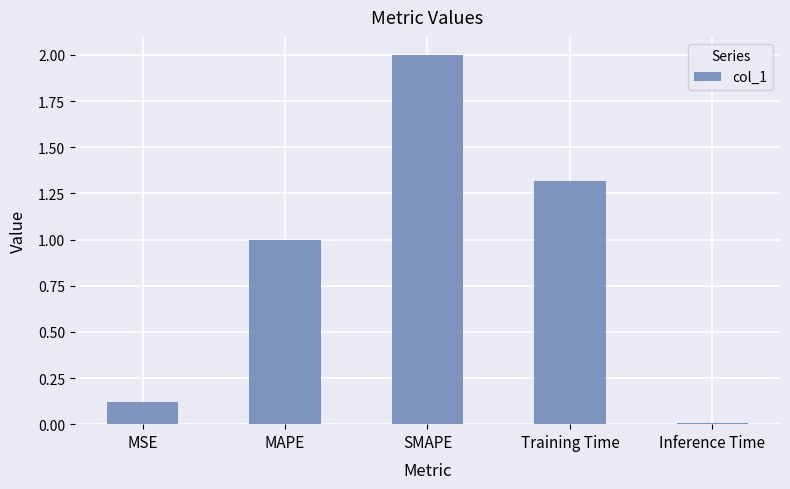

What is the label of the 2nd bar from the left?

MAPE